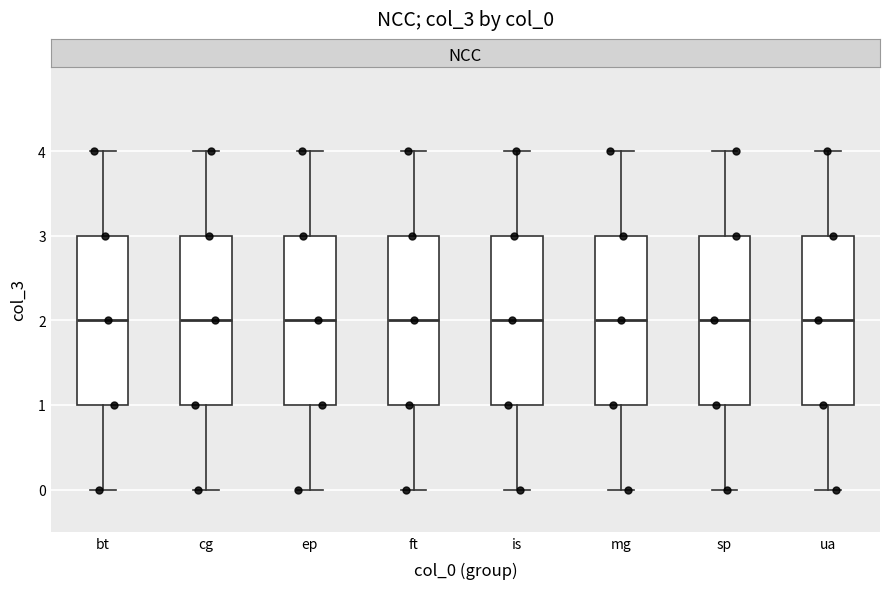

Where is the upper edge of the box for ua on the y-axis? The values are not printed on the chart, so give them approximately, as read against the axis.

3